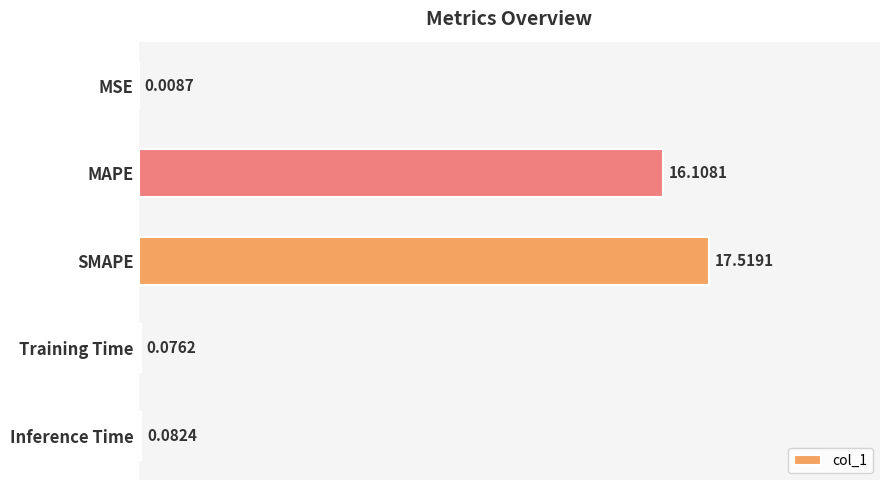

Which has a higher value, Inference Time or Training Time?

Inference Time